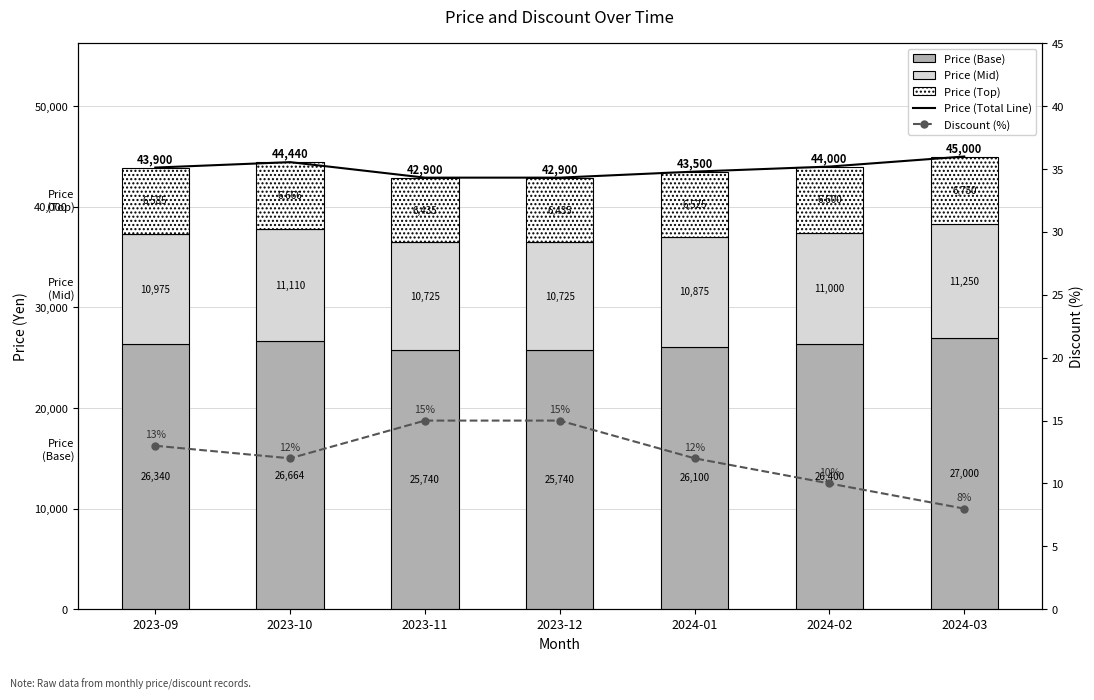

At how many categories does at least one series exceed 3881?

7